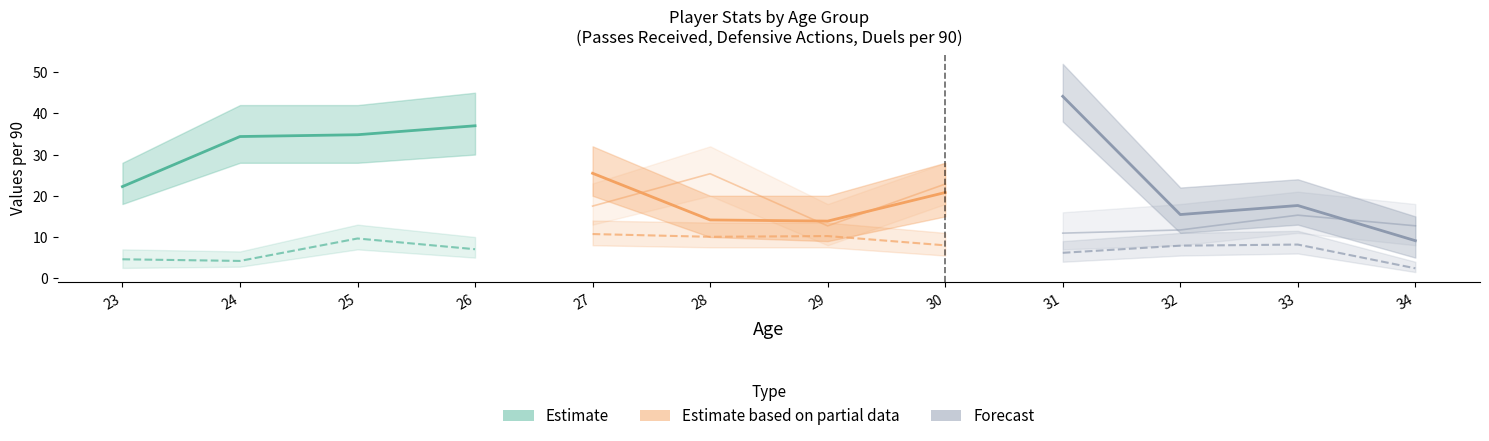

Which has a higher value, 25 or 23?

25